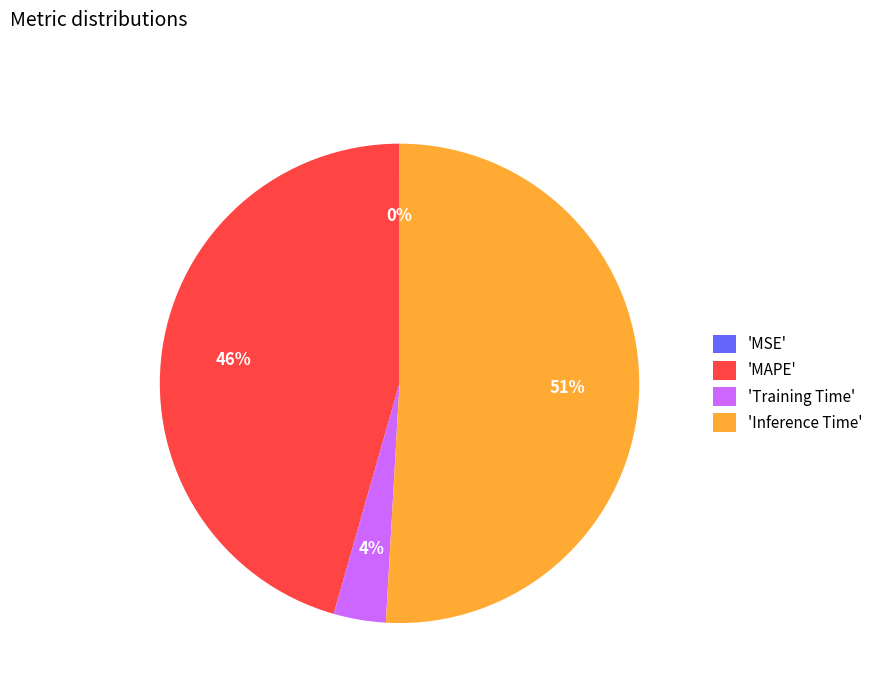

True or false: 'Inference Time' accounts for 51% of the total.

True